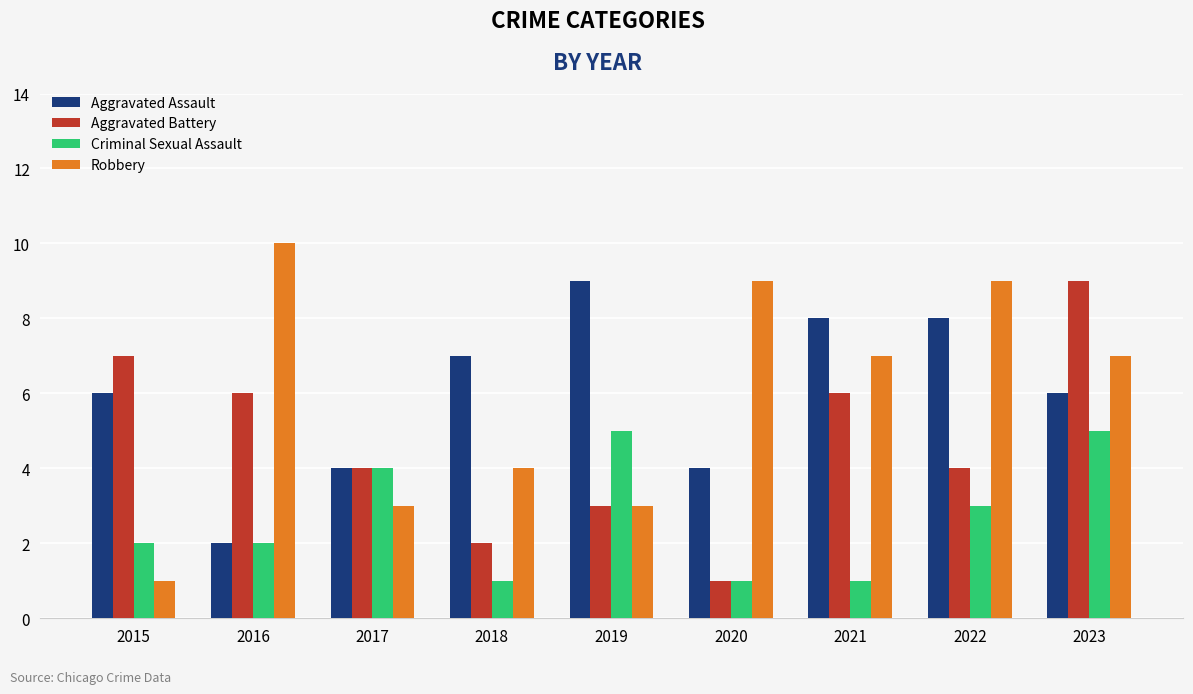

Rank the series at 2023 from highest to lowest value.

Aggravated Battery, Robbery, Aggravated Assault, Criminal Sexual Assault